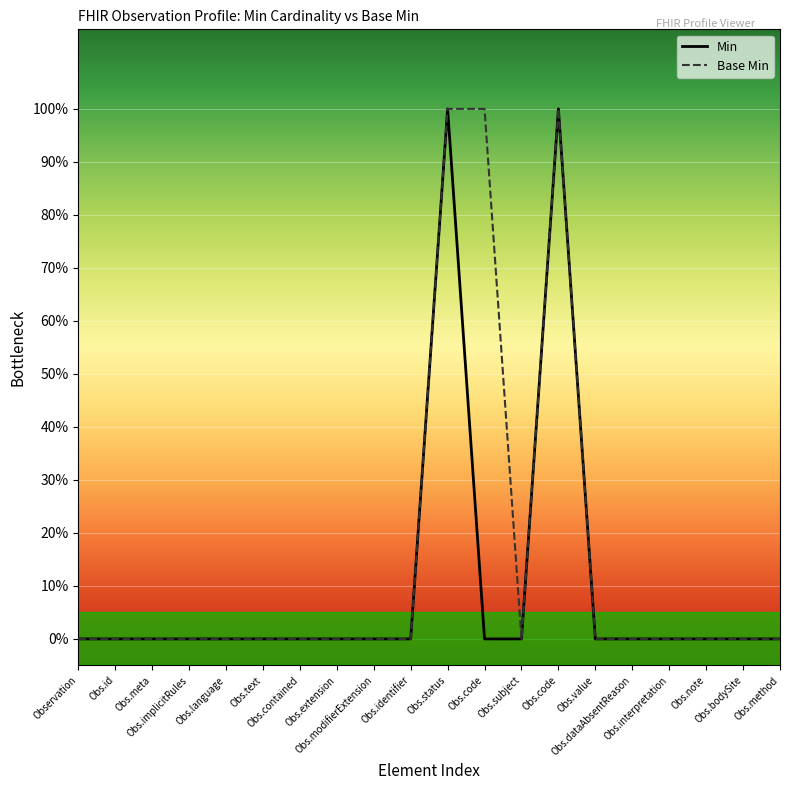

How many Min values are between 0 and 1?

20